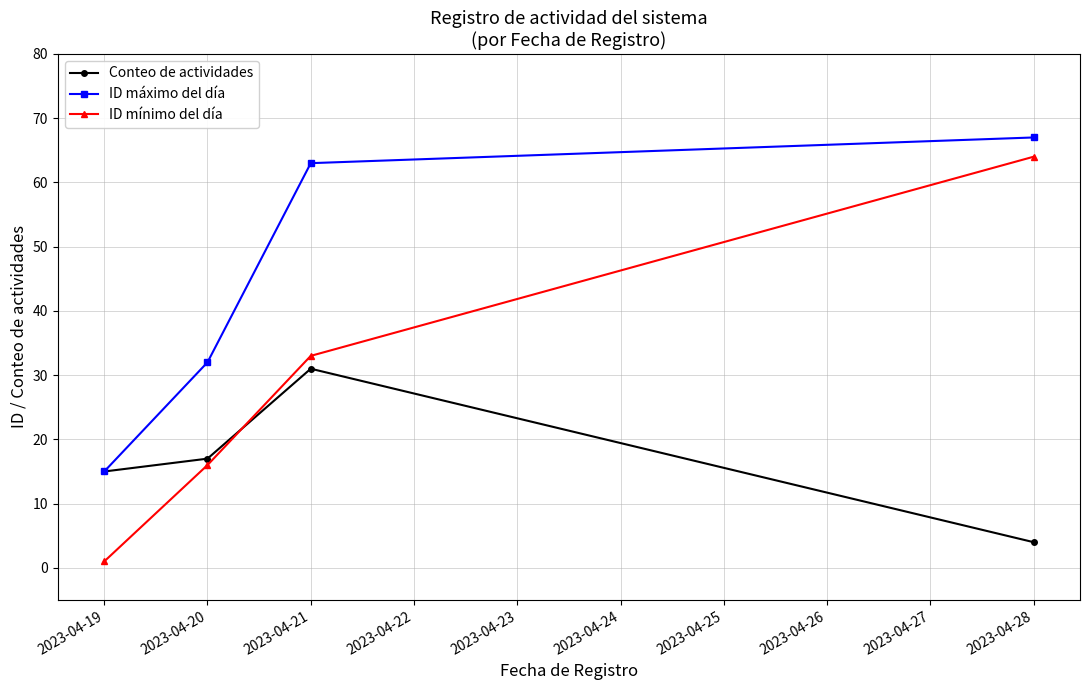

At which category is the sum across all series the highest?

2023-04-28